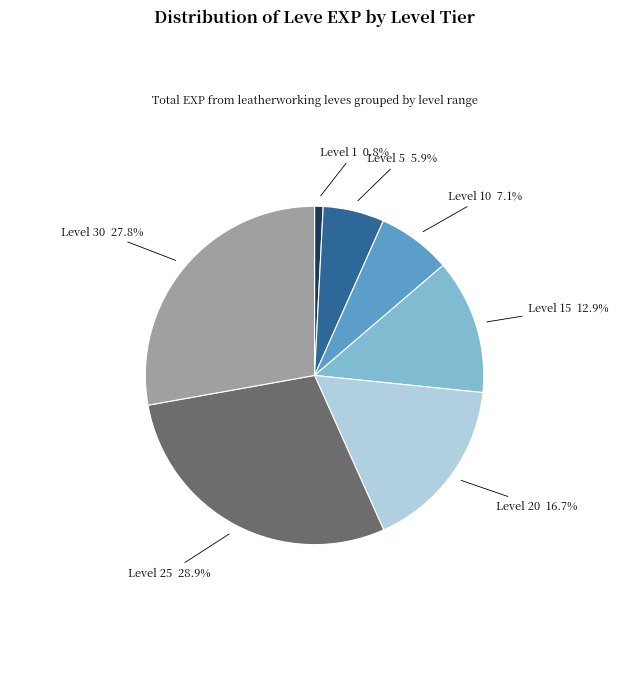

Is there a majority slice in this chart?

No